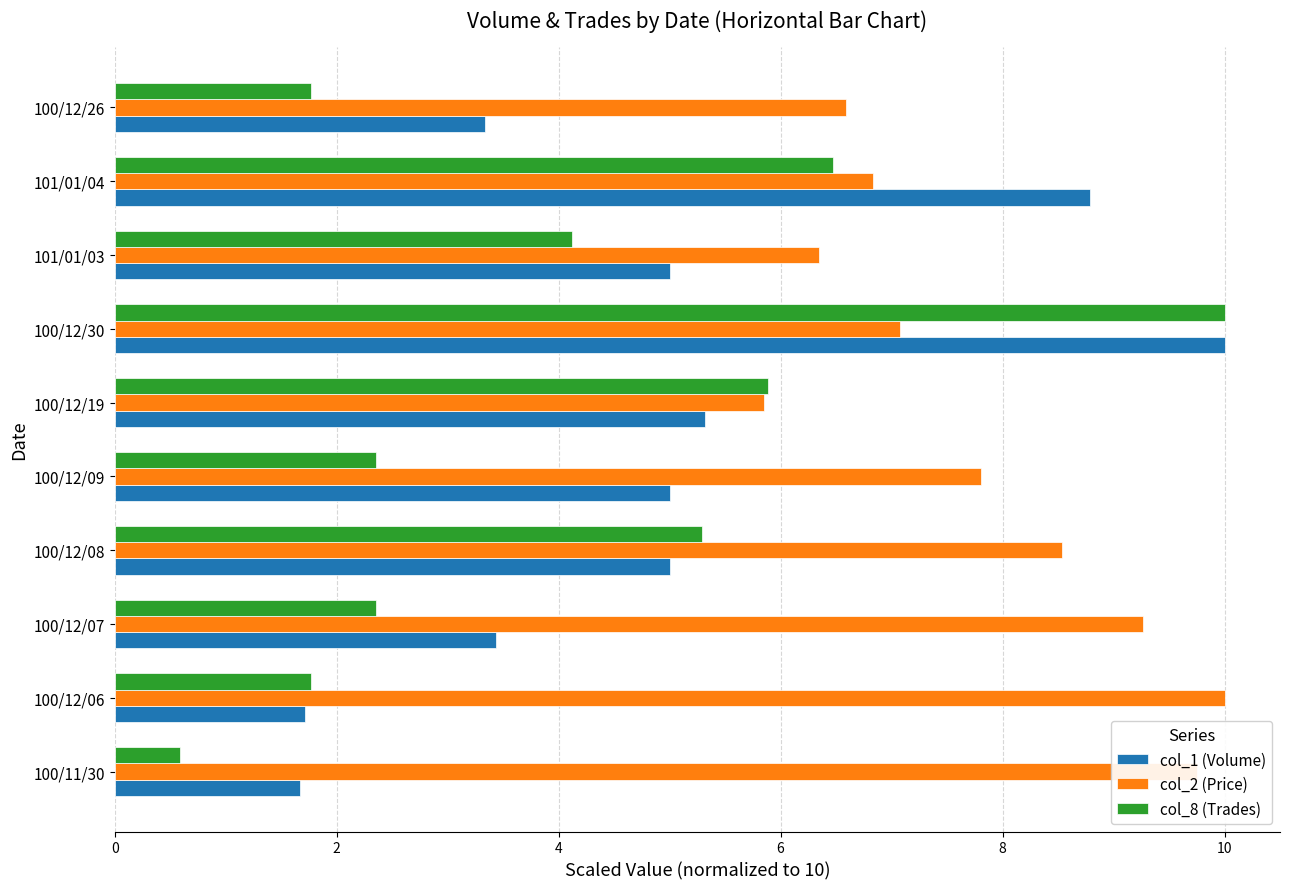

Which category has the highest value in the col_8 (Trades) series?

100/12/30